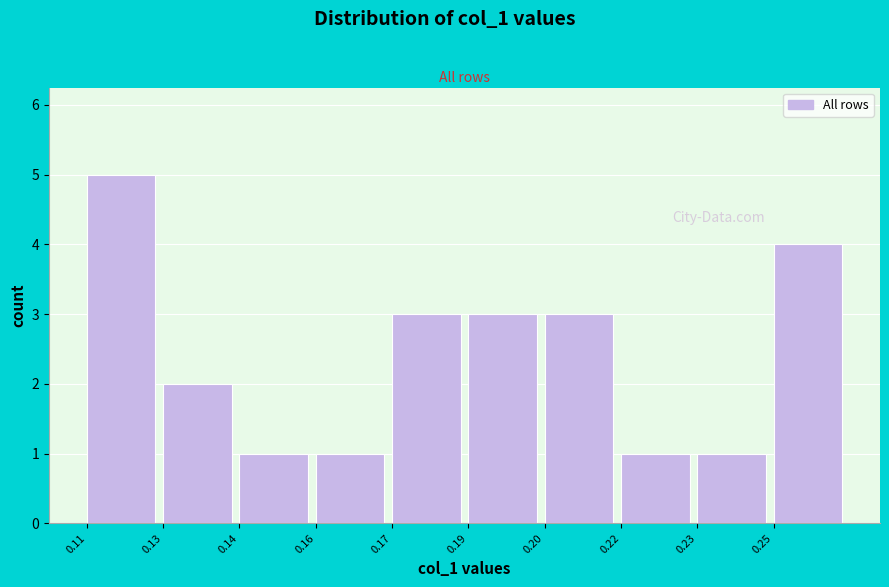

Reading left to right, list all the values displayed in this chart.

5	2	1	1	3	3	3	1	1	4